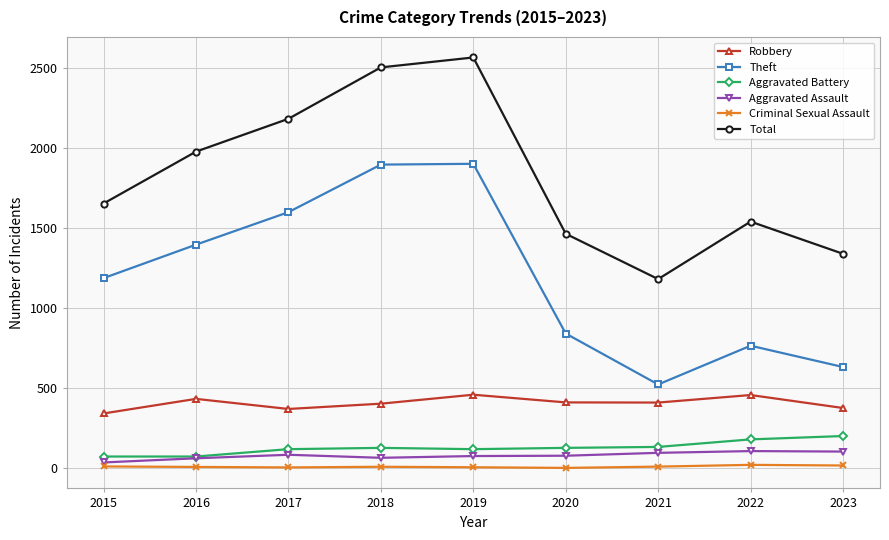

Which series has the largest total across all categories?

Total